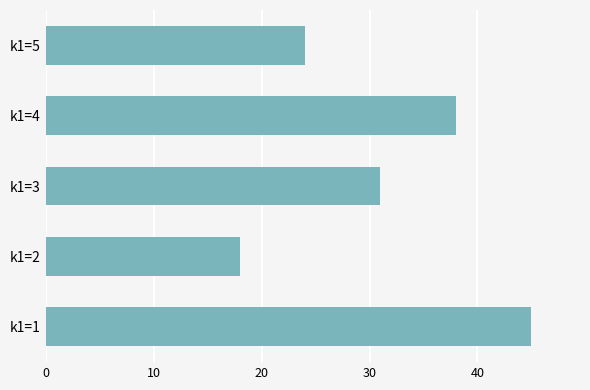

Reading top to bottom, extract all data points from this chart.

k1=5=24	k1=4=38	k1=3=31	k1=2=18	k1=1=45